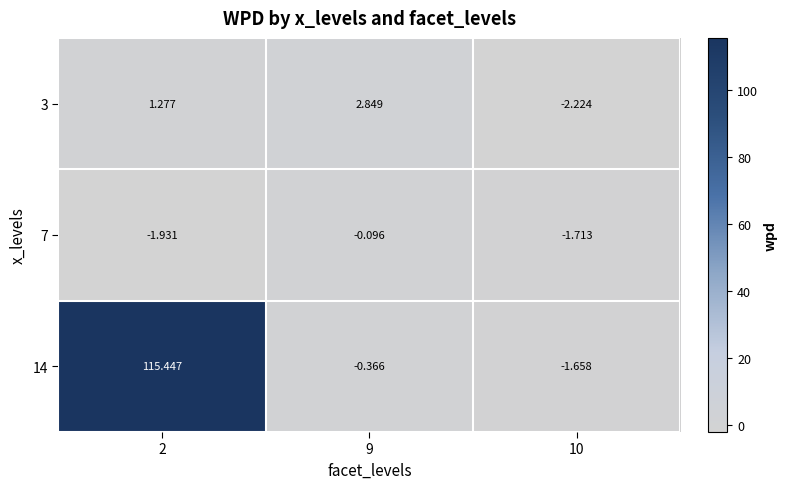

Is the value of 3 at 10 greater than the value of 14 at 2?

No